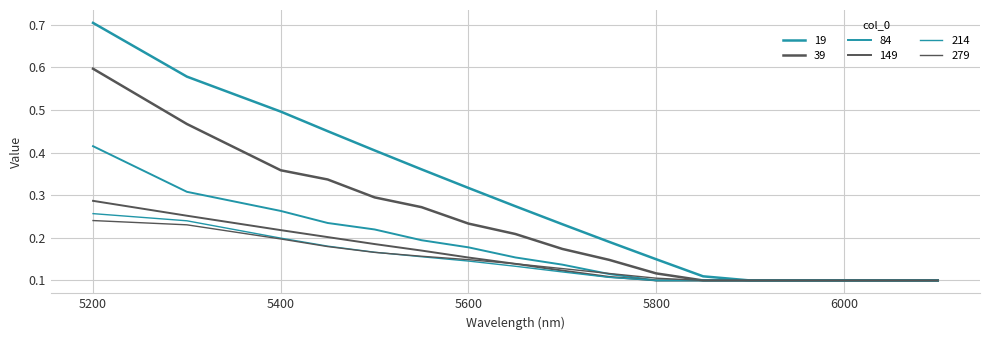

Does the chart have visible grid lines?

Yes